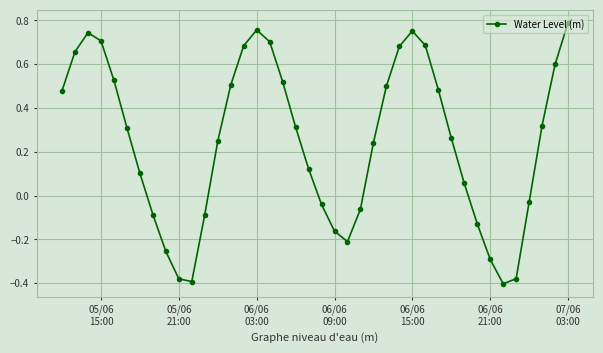

True or false: there are more than 1 points higher than both neighbors.

True